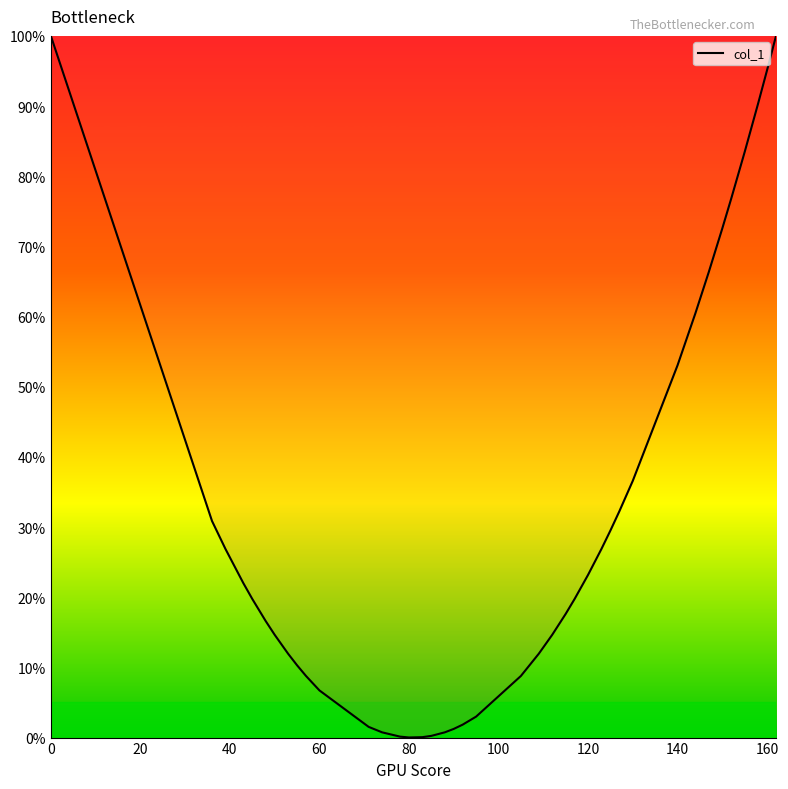

What is the maximum value shown in the chart?

100.0